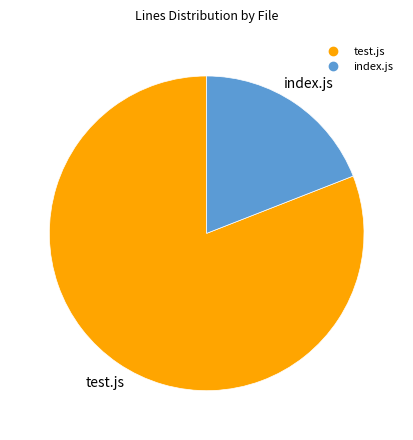

Which category accounts for the majority?

test.js